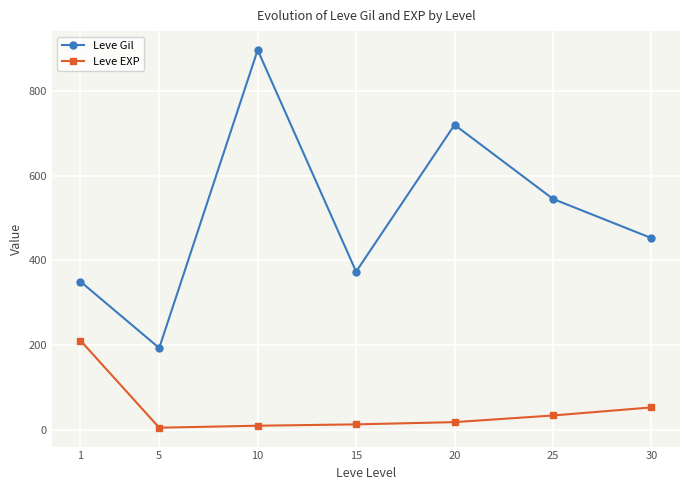

True or false: Leve EXP and Leve Gil intersect in this chart.

False